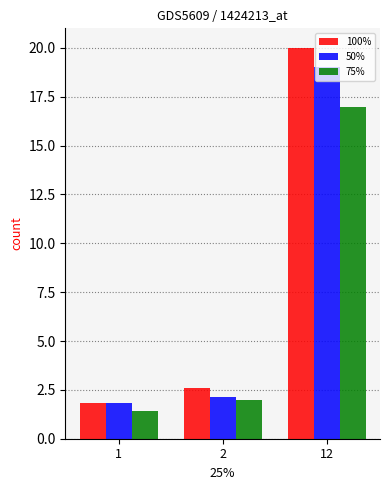

What is the sum of the 100% values at 2 and 12?

22.6